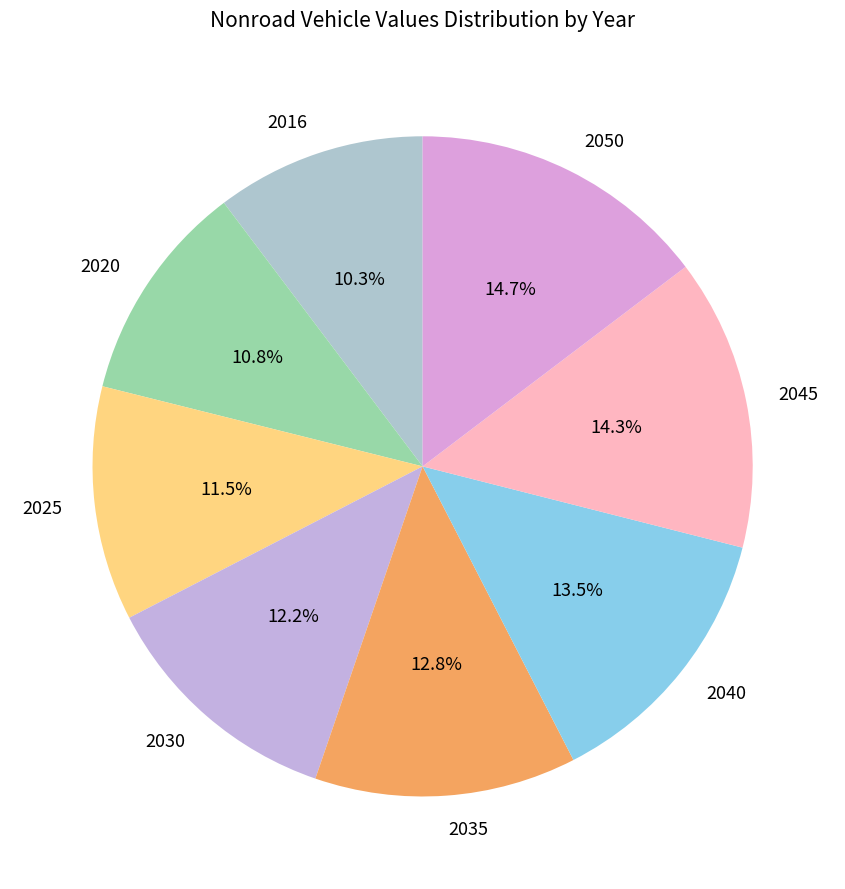

Do 2045 and 2050 together represent more than half of the pie?

No